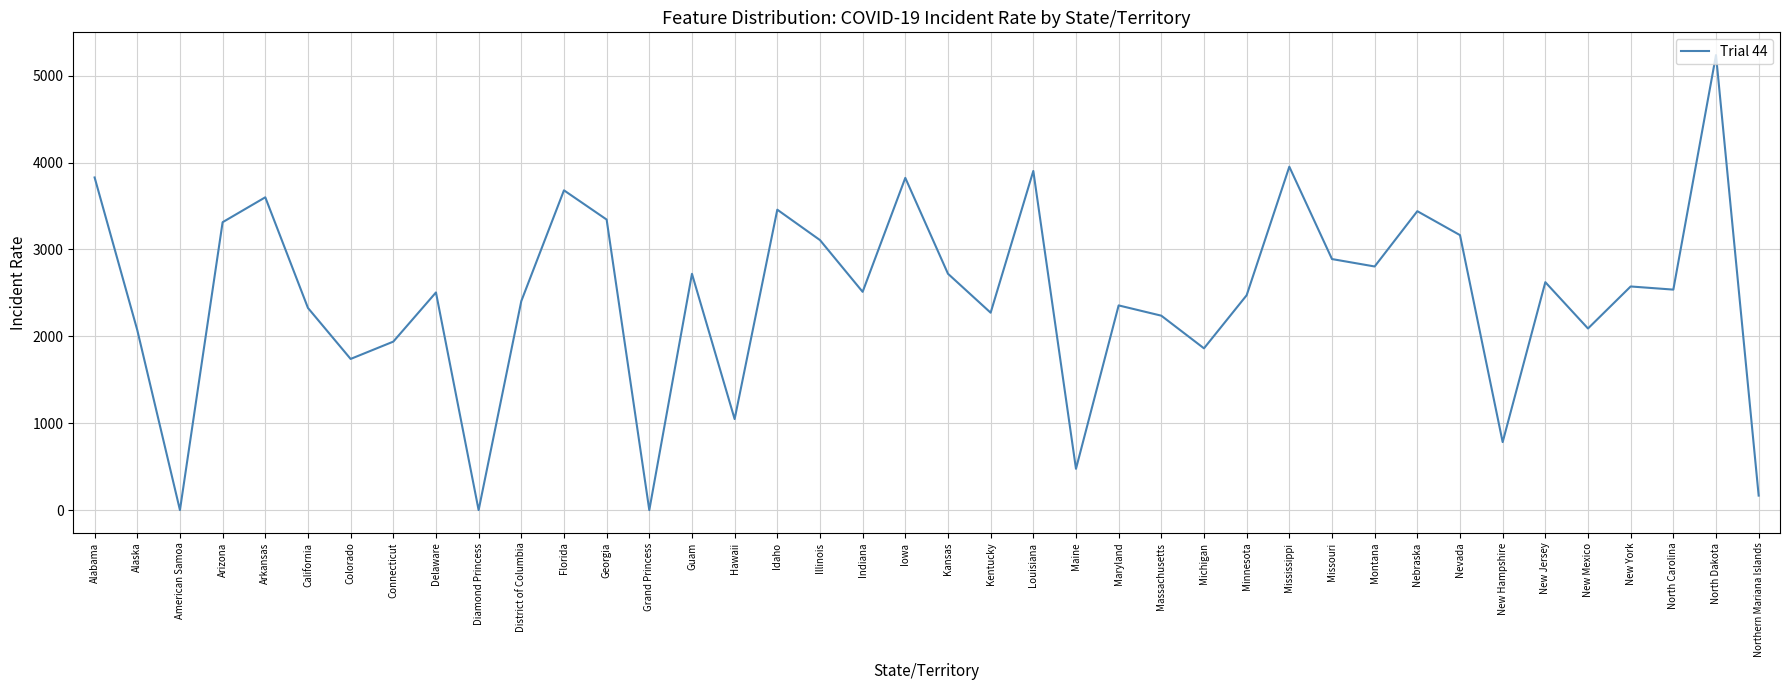

What is the average value?

2449.4